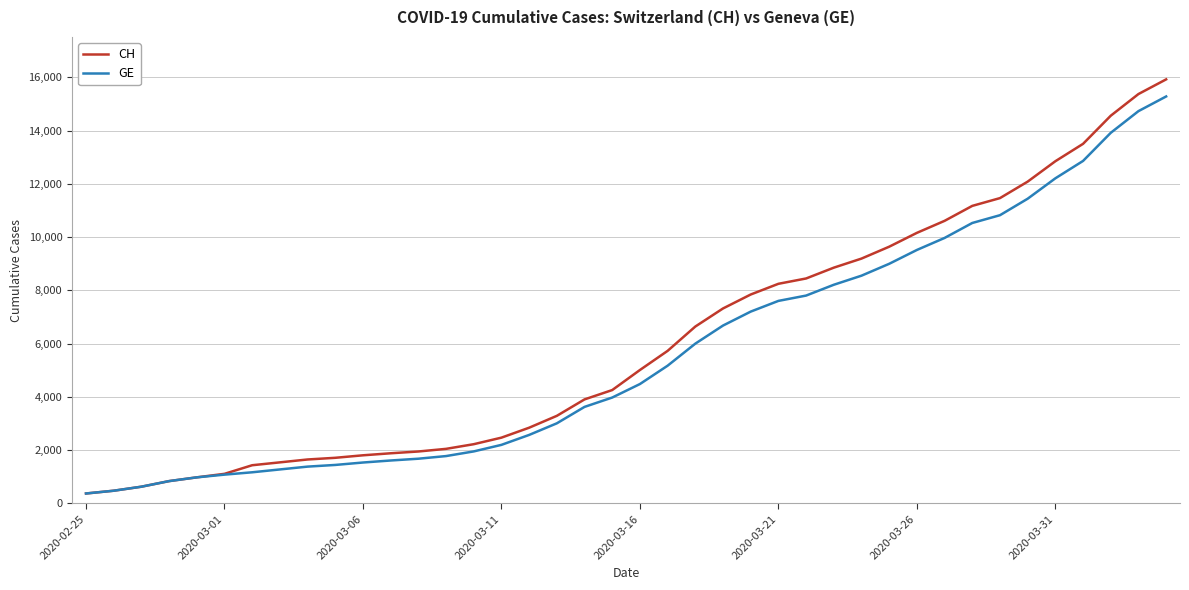

Which series has the largest range (max minus min)?

CH